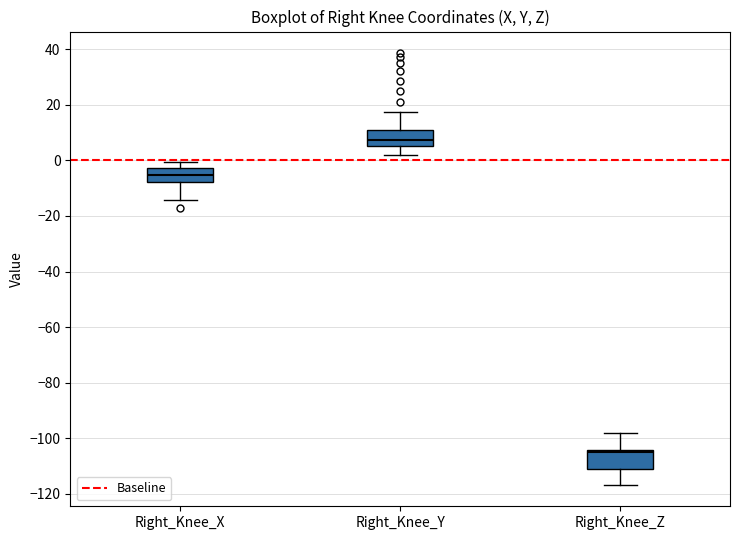

Reading left to right, transcribe this box plot: for each box, give where its median line is, the range the box spans, and where its two whiskers end, as read against the y-axis. The values are not printed on the chart, so give them approximately, as read against the axis.

Right_Knee_X: median -6, box -8 to -2, whiskers -14 to 0
Right_Knee_Y: median 8, box 6 to 10, whiskers 2 to 18
Right_Knee_Z: median -104 (just below the box's upper edge), box -110 to -104, whiskers -116 to -98